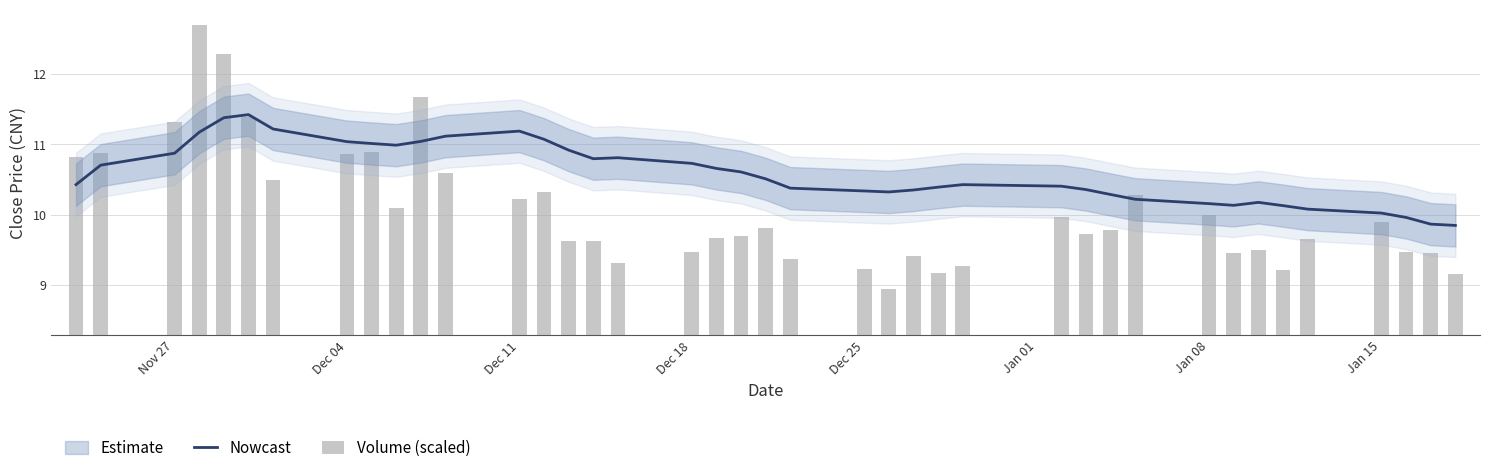

Which series has the largest range (max minus min)?

Volume (scaled)